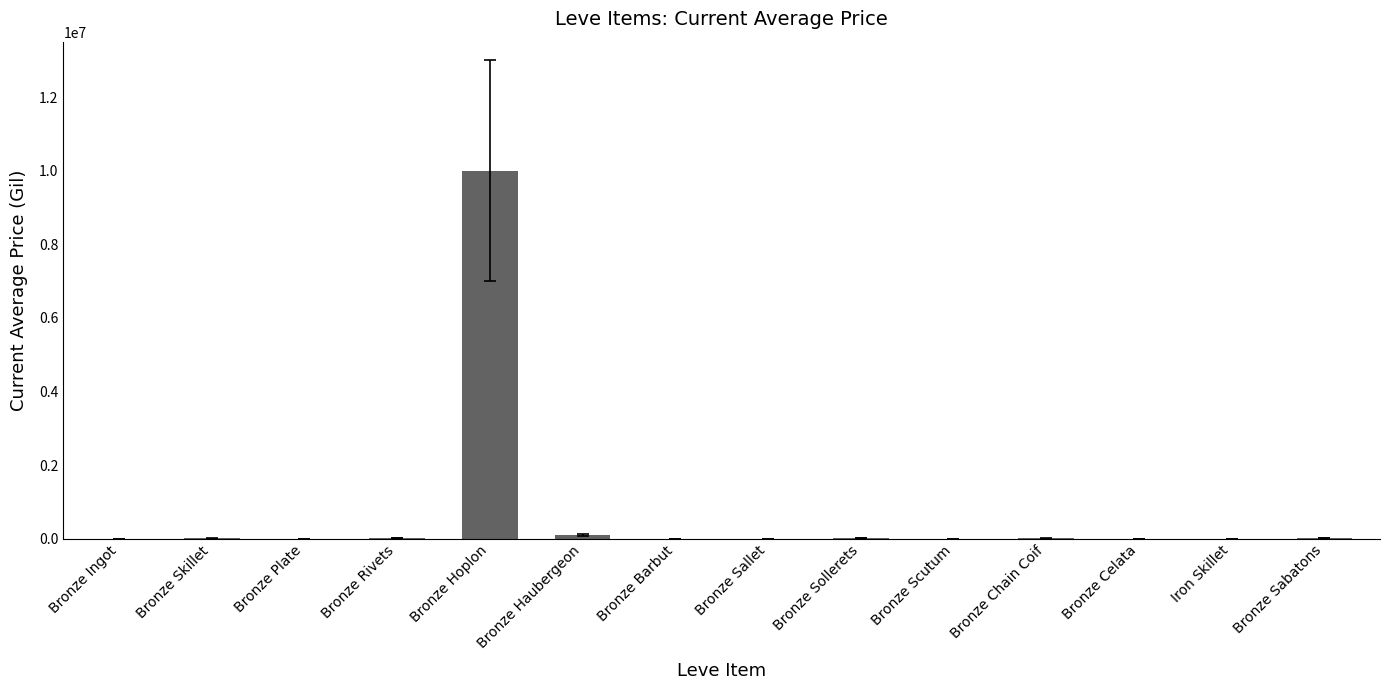

At which category does the chart reach its peak across all series?

Bronze Hoplon